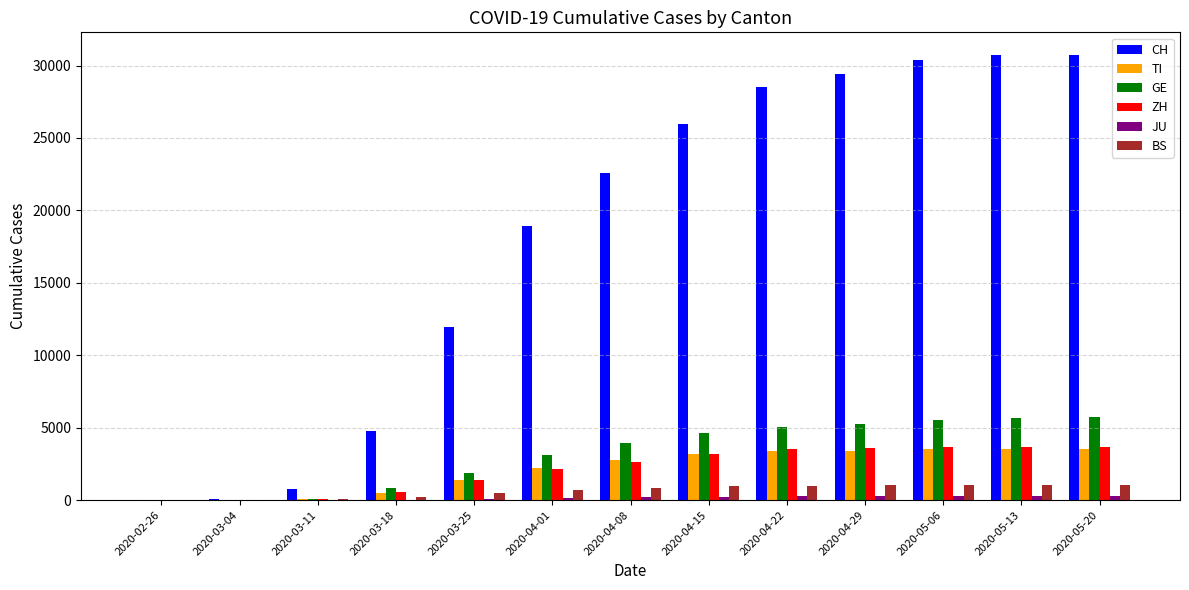

The value of GE at 2020-04-22 is 7952. True or false?

False